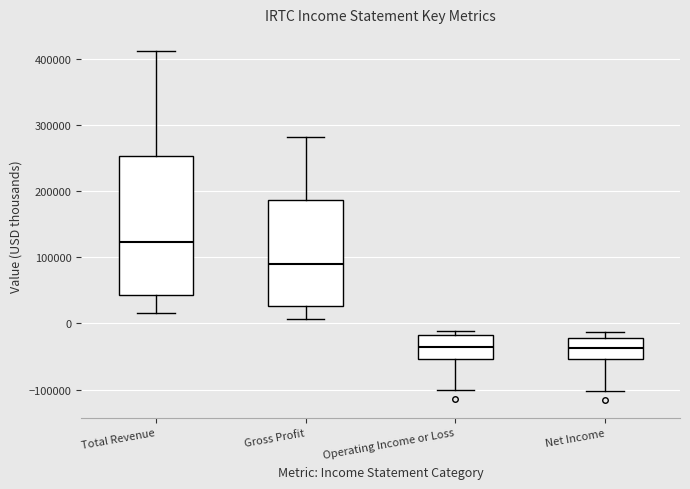

Which box is the tallest, from its lower edge to its upper edge?

Total Revenue